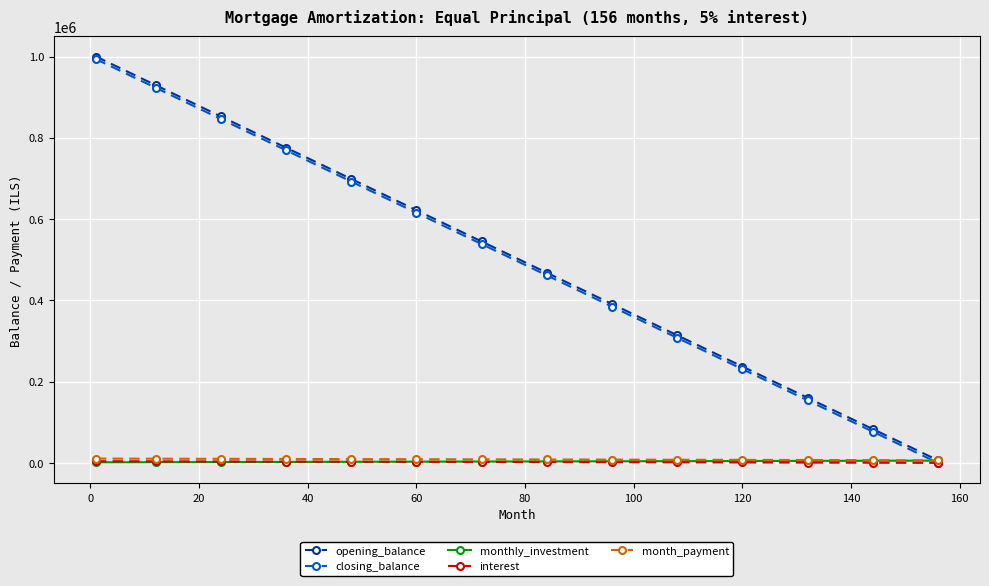

At how many categories does at least one series exceed 357918?

9